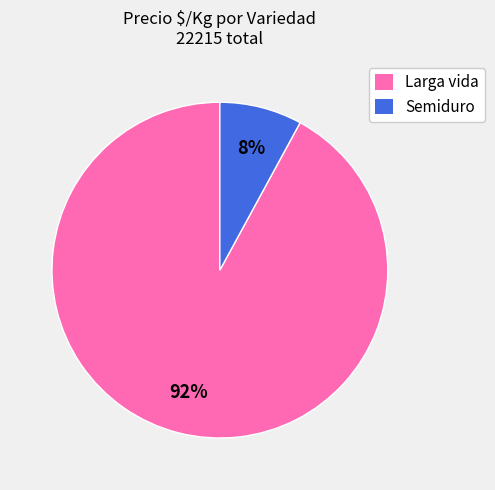

Which slice is the smallest?

Semiduro